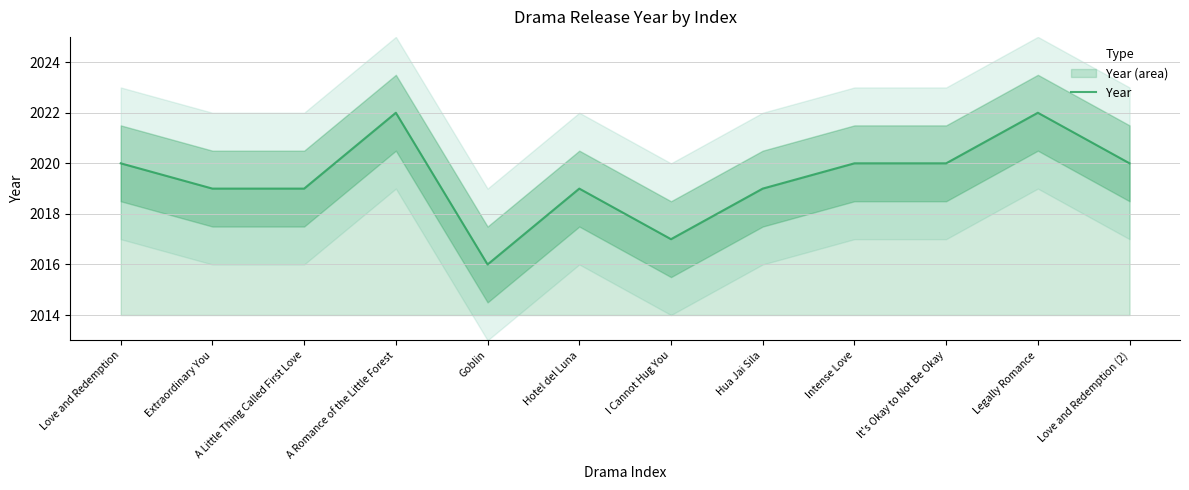

What is the minimum value shown in the chart?

2016